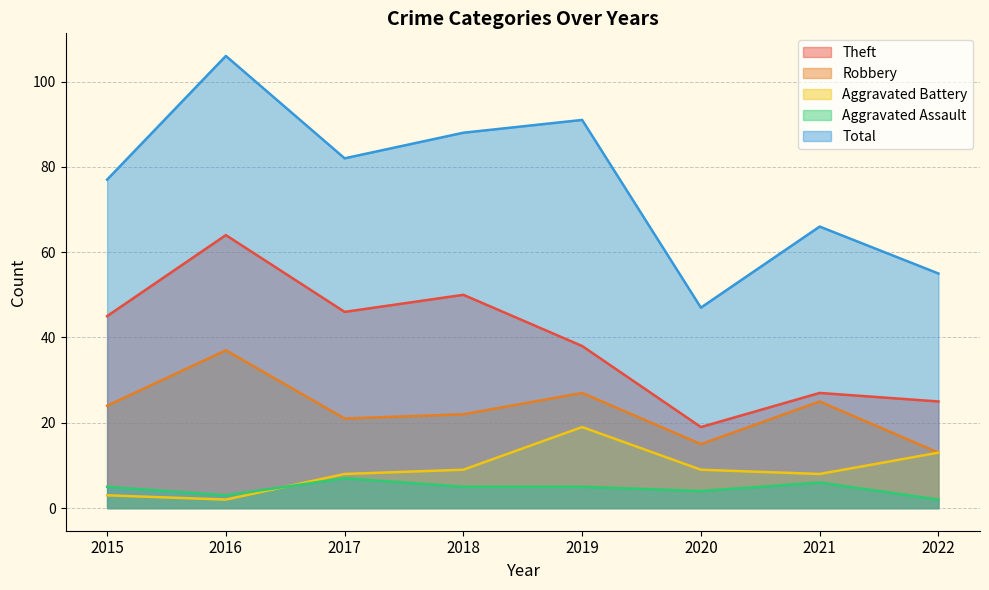

Which category has the highest value in the Theft series?

2016